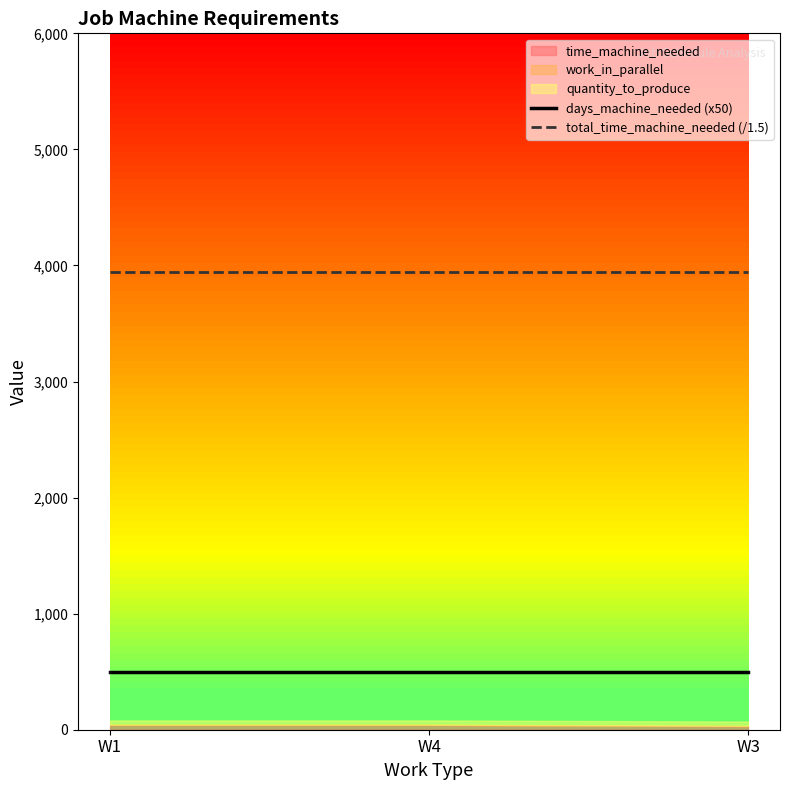

Read the total_time_machine_needed (/1.5) value at W3.

3946.7